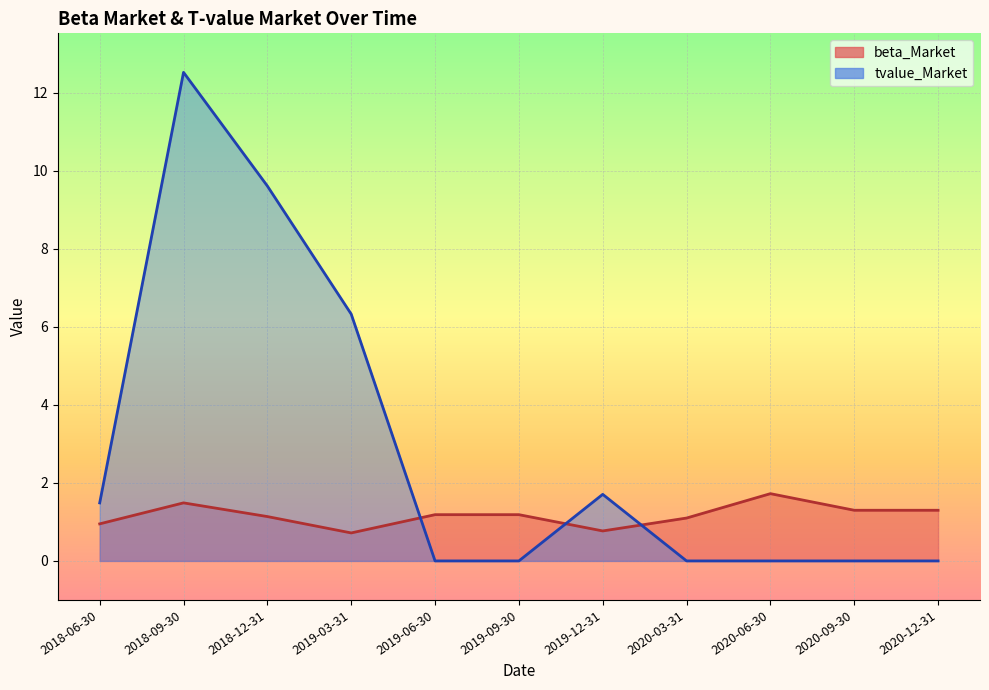

How many values in the beta_Market series exceed 1?

8